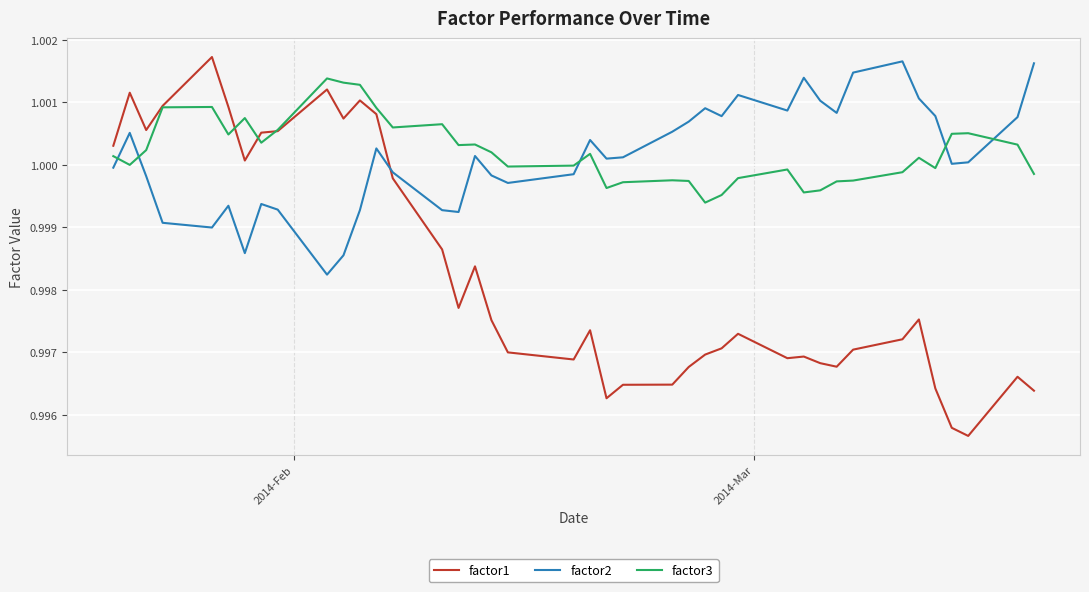

At how many categories does at least one series exceed 0?

40